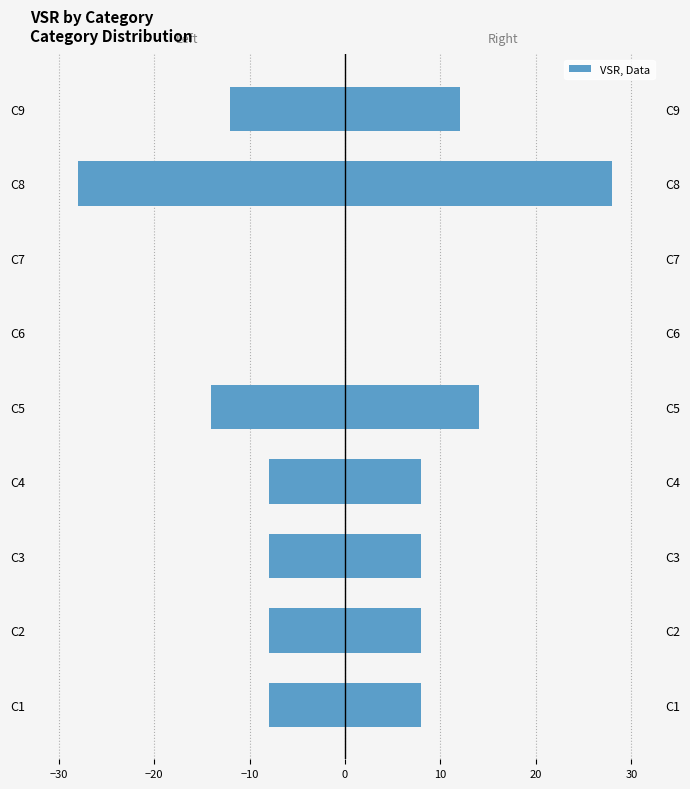

How many positive values does the VSR series have?

7